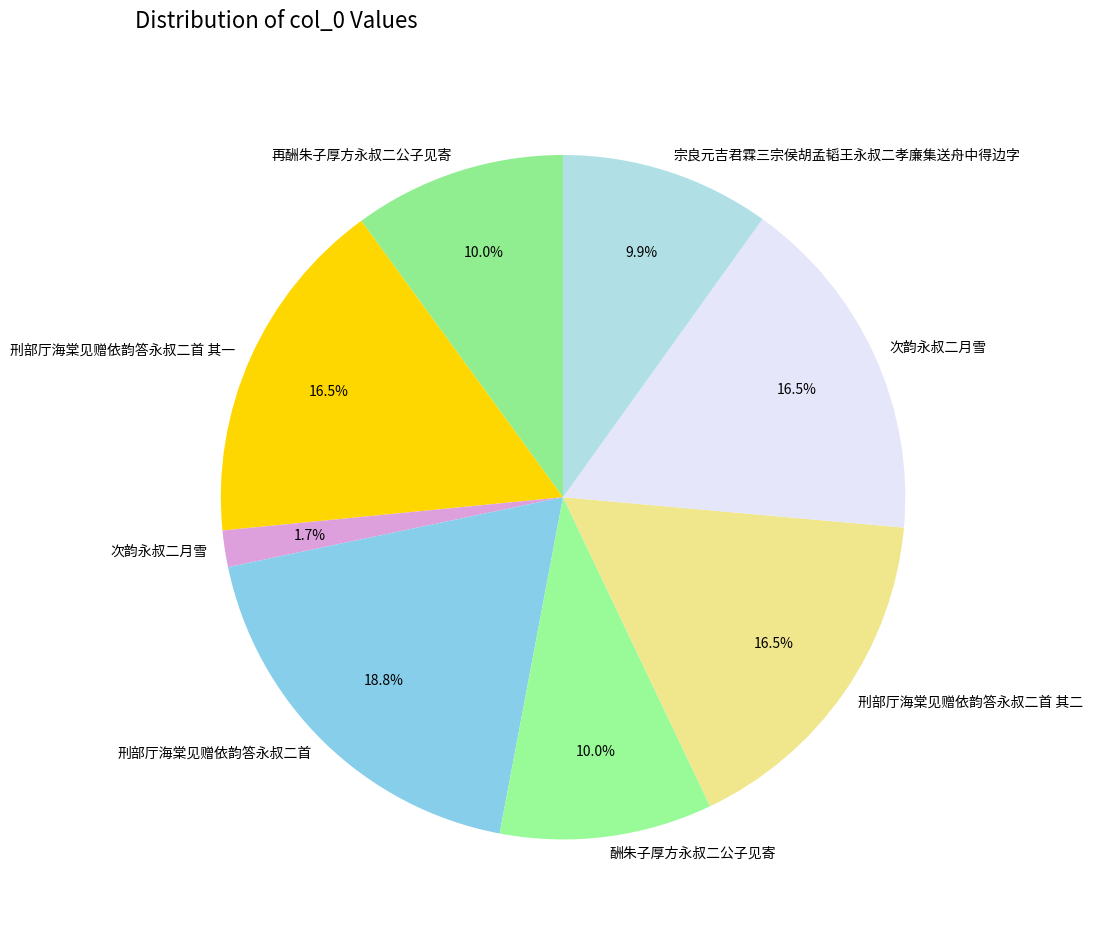

Count the number of slices in the pie.

8